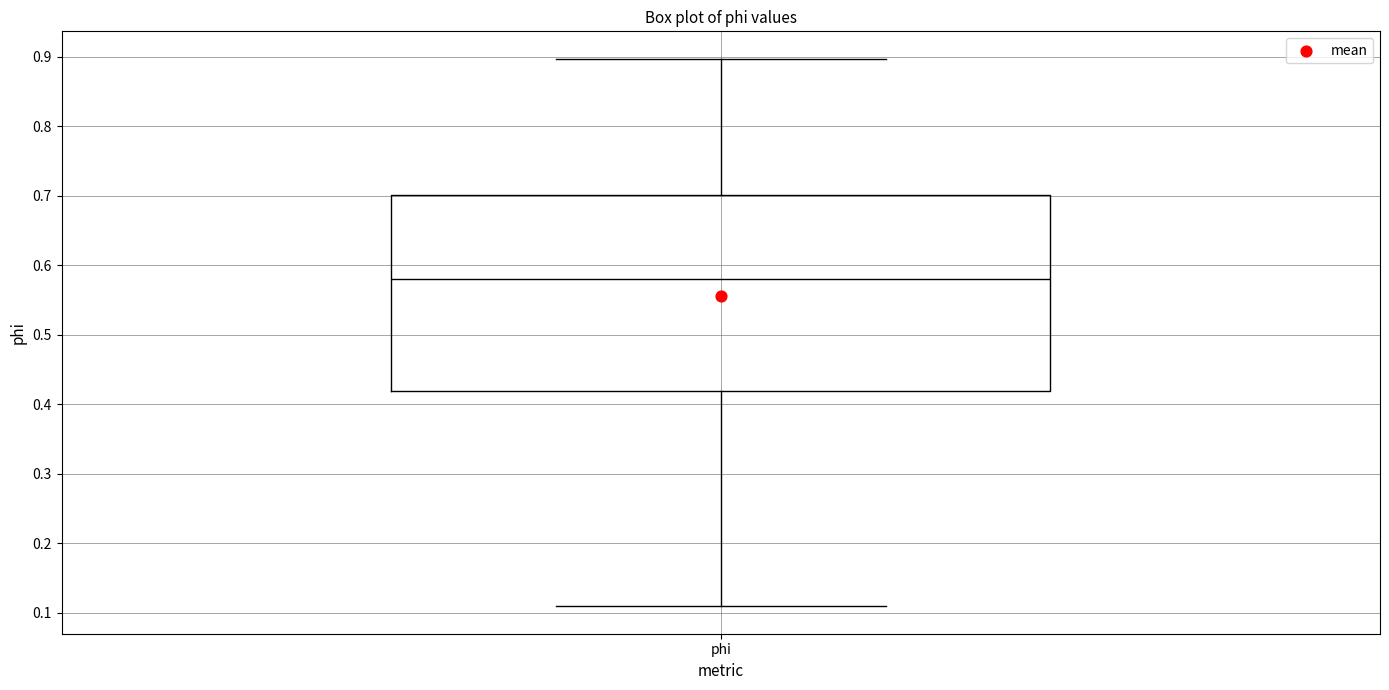

Transcribe this box plot: give where the median line is, the range the box spans, and where the two whiskers end, as read against the y-axis. The values are not printed on the chart, so give them approximately, as read against the axis.

median 0.58, box 0.42 to 0.70, whiskers 0.11 to 0.90